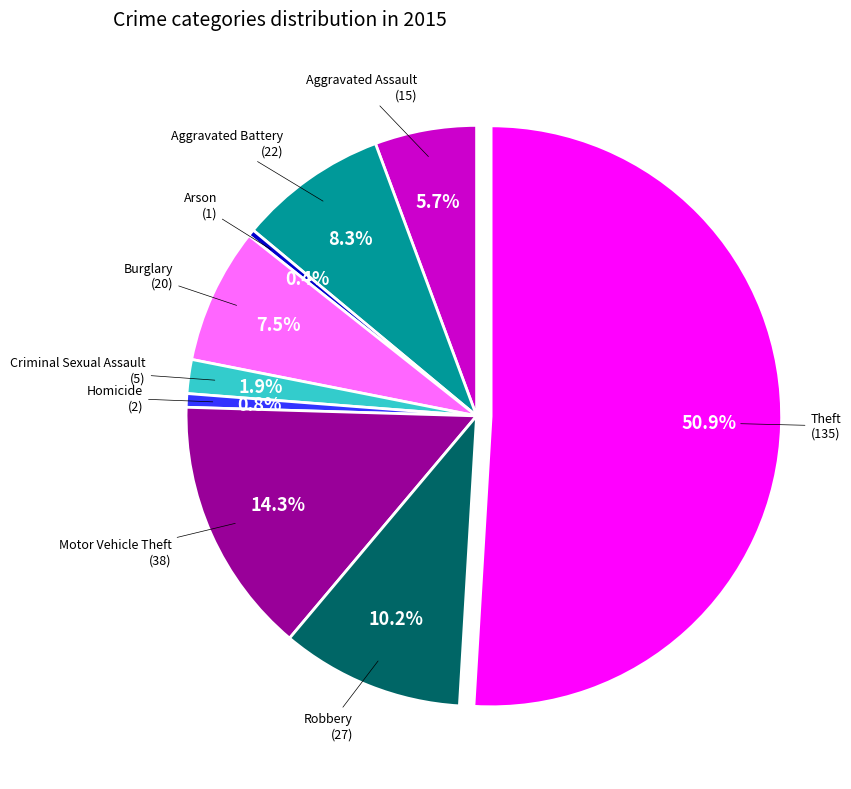

What is the largest slice in the pie chart?

Theft